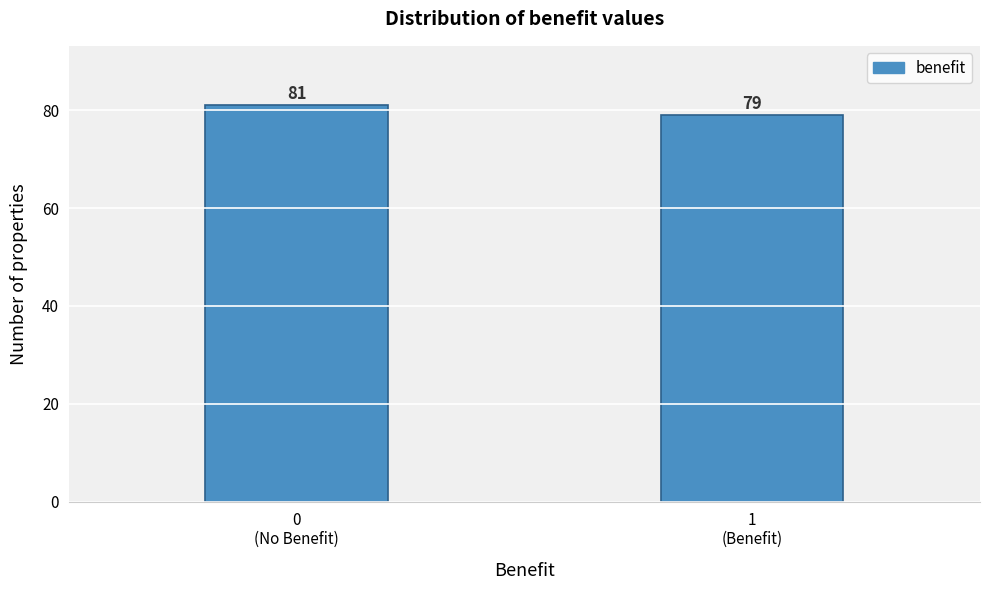

Reading left to right, transcribe all the data shown in this chart.

81	79